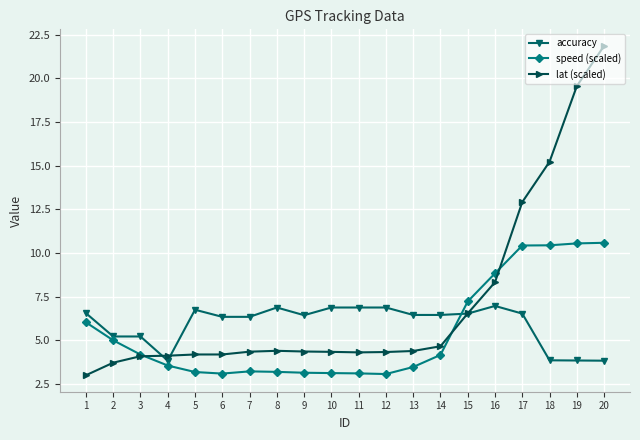

Which series has the widest spread of values?

lat (scaled)